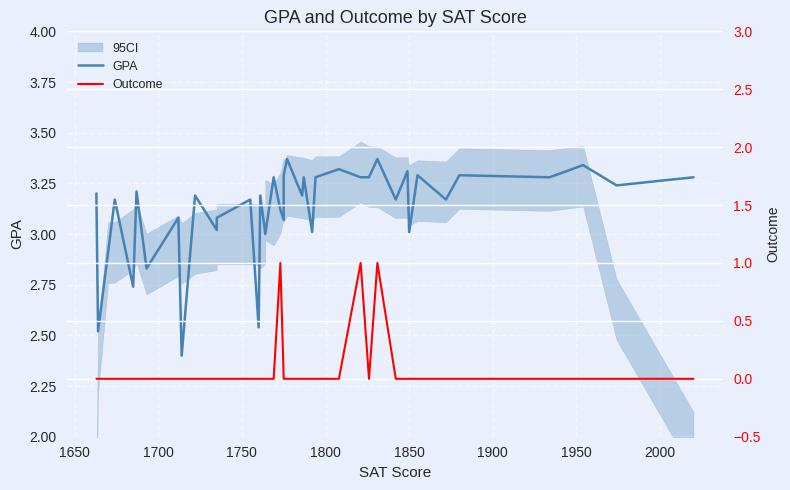

Which series has the widest spread of values?

Outcome